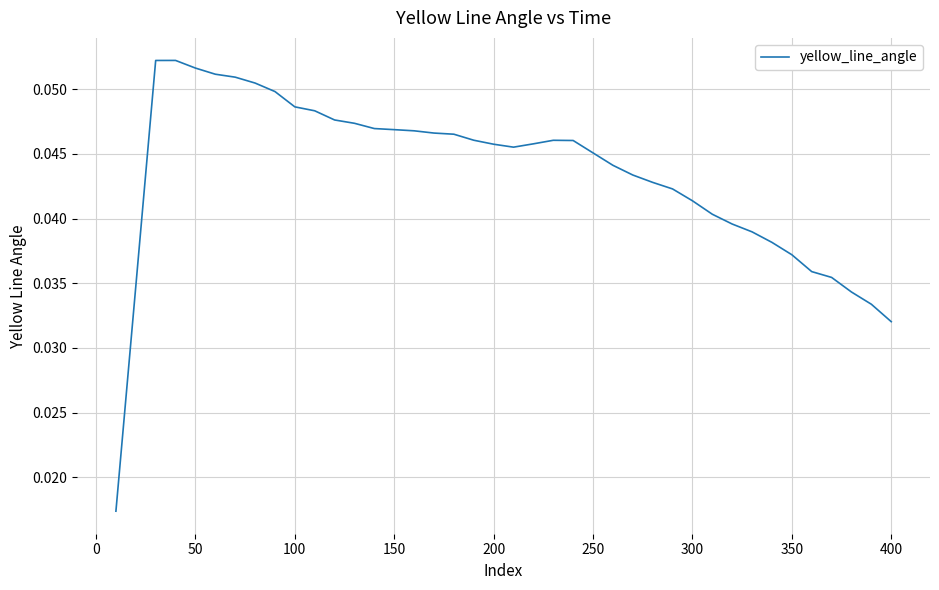

How many points are higher than both their immediate neighbors (excluding endpoints)?

2